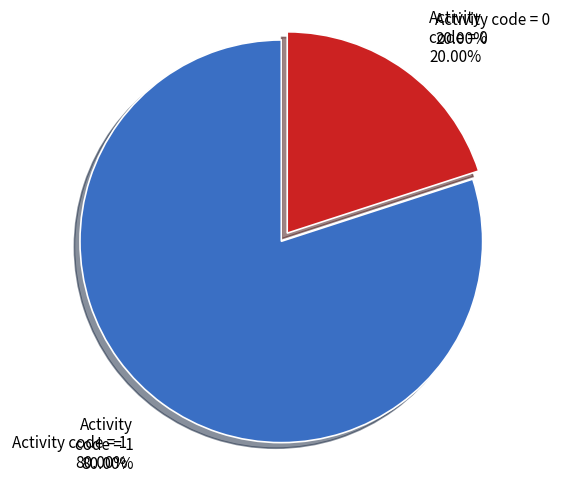

Rank the categories by value from highest to lowest.

Activity code = 1, Activity code = 0